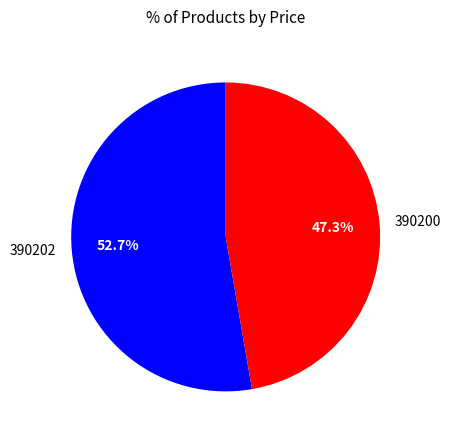

Rank the categories by value from lowest to highest.

390200, 390202